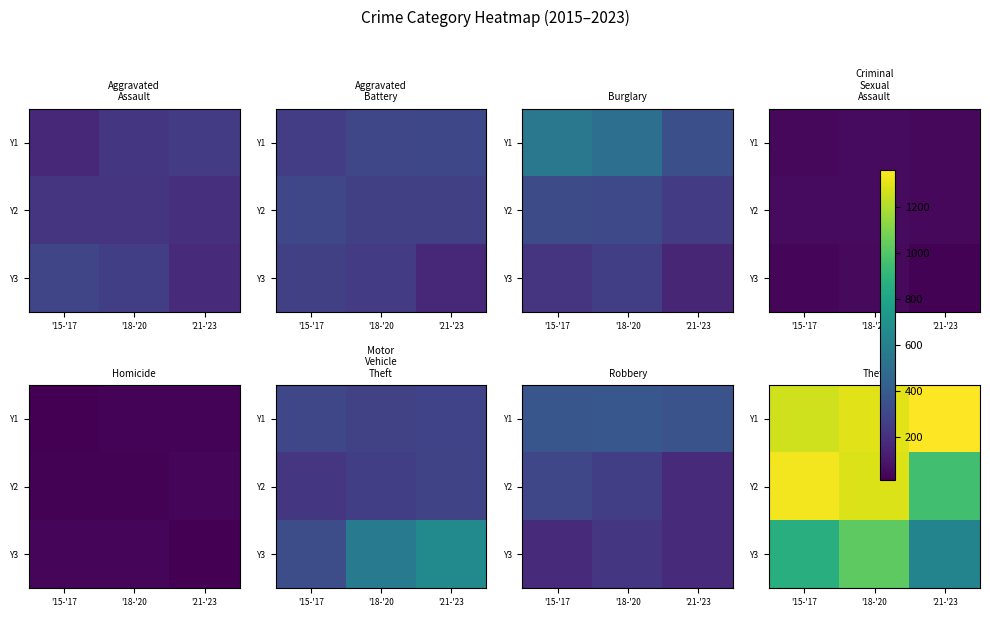

How many data points does each series have?

3